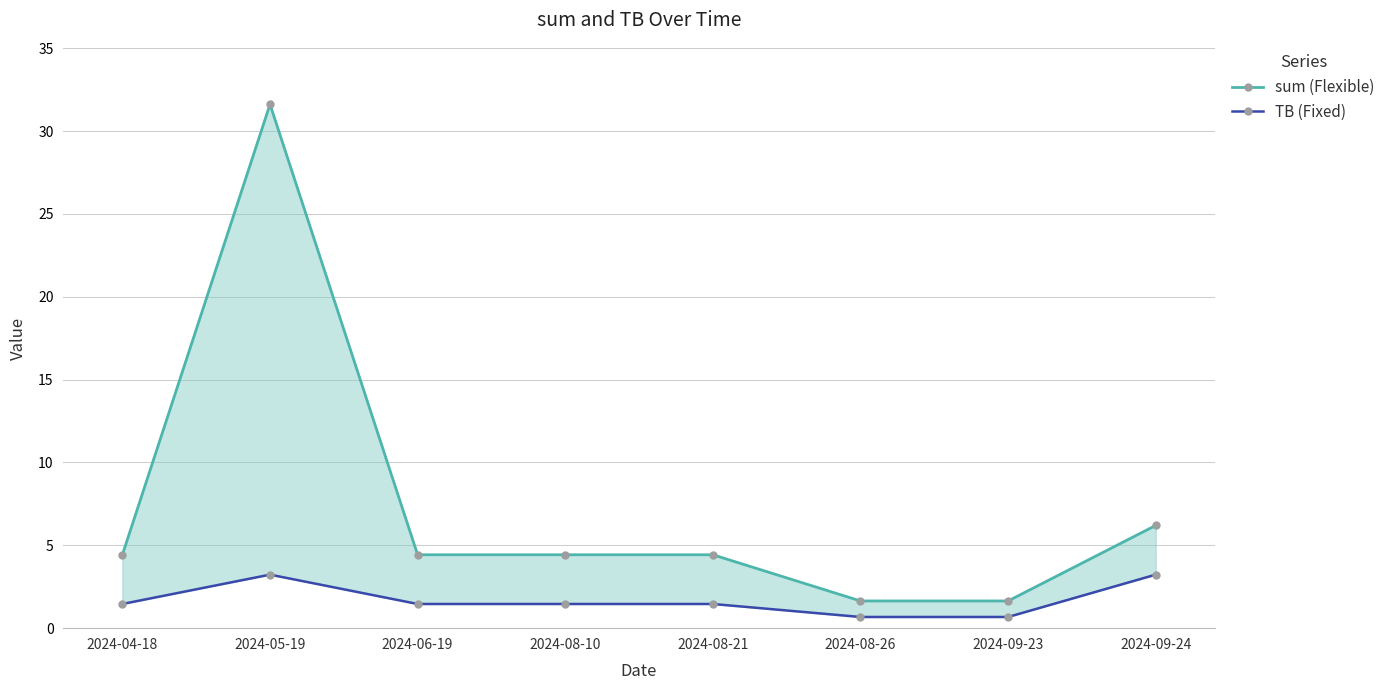

True or false: TB (Fixed) and sum (Flexible) cross at least once.

False